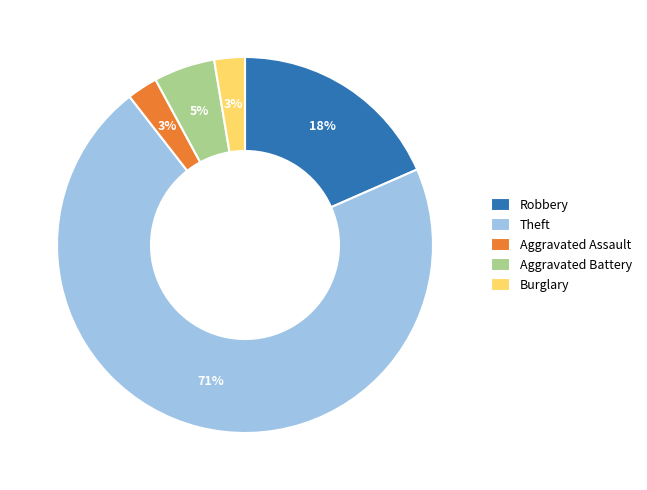

Count the number of slices in the pie.

5